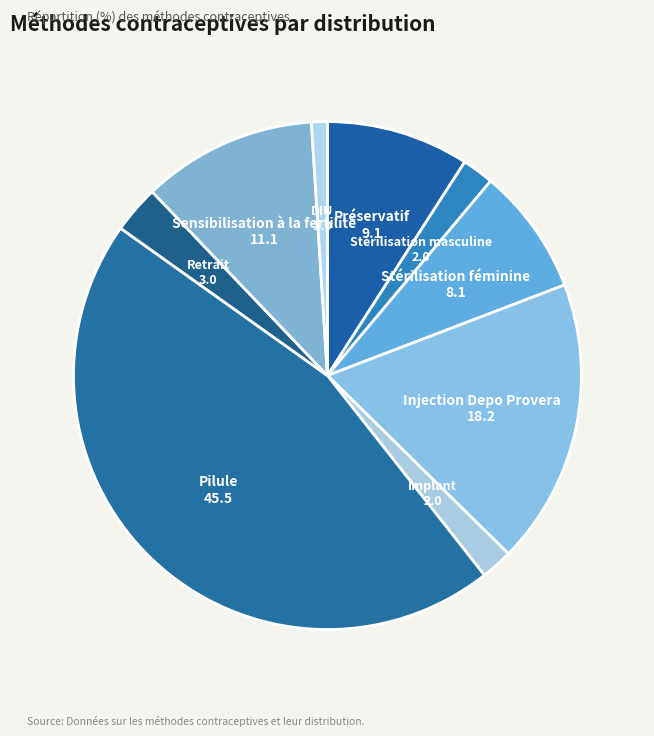

True or false: DIU accounts for 11% of the total.

False